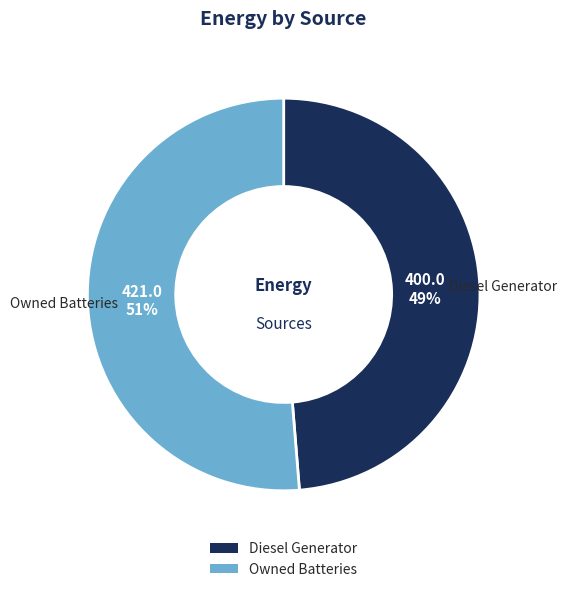

To the nearest percent, what is the average slice percentage?

50%